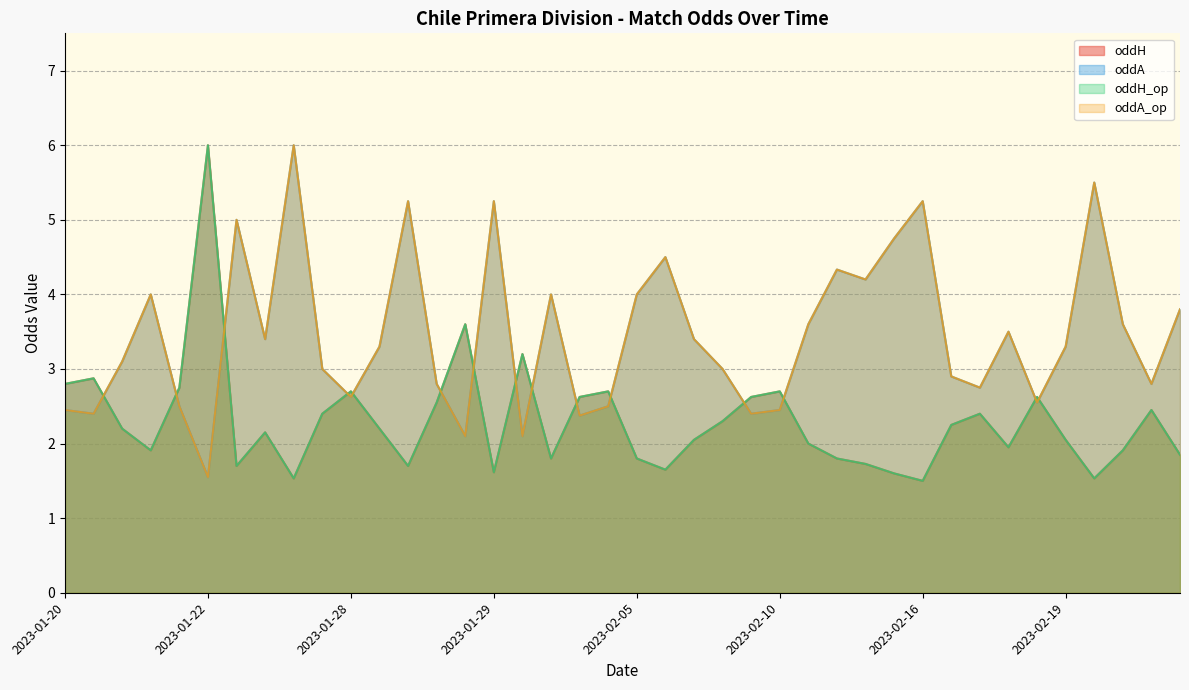

What is the sum of the oddH_op values at 2023-02-11 and 2023-02-03?

3.8